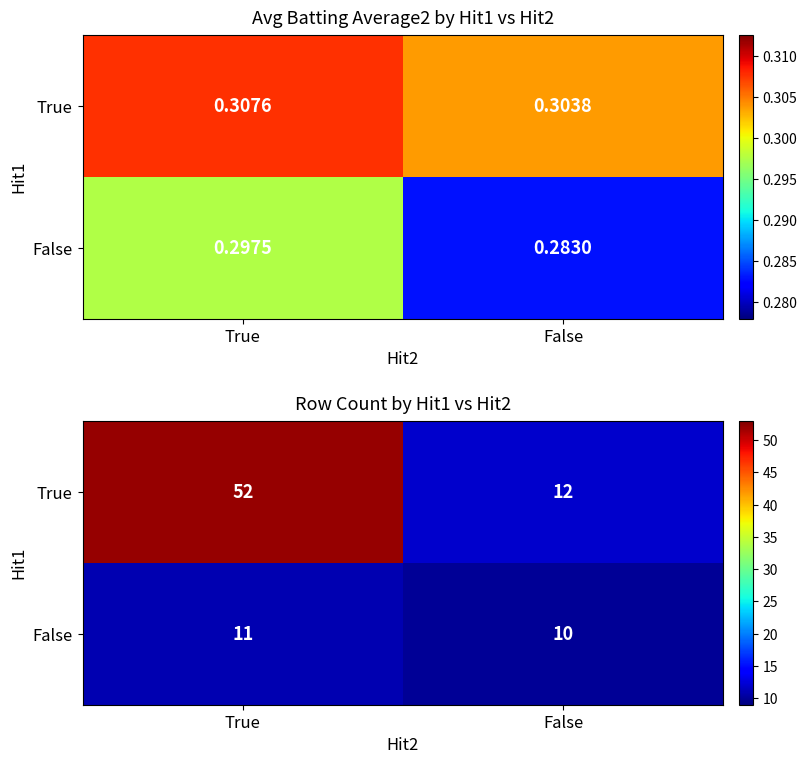

List the series in order of their peak value, highest first.

True, False